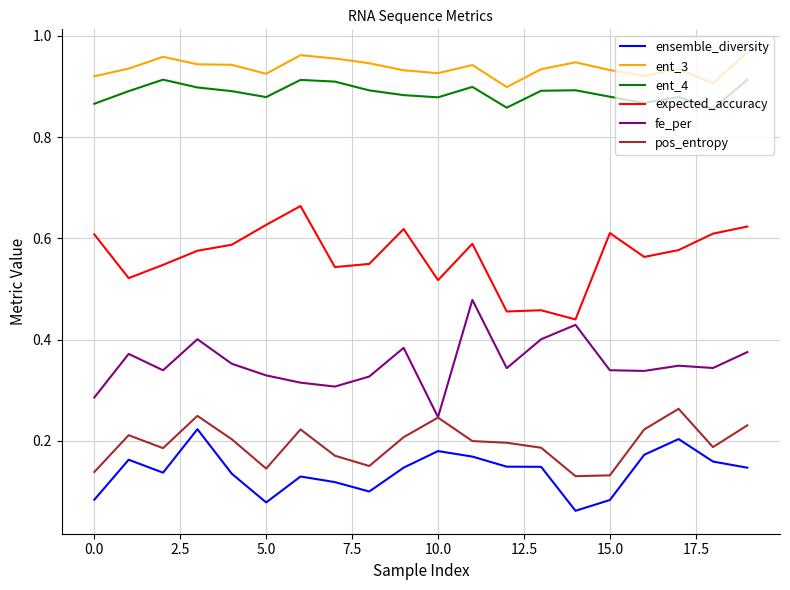

True or false: ent_3 and ent_4 cross at least once.

False